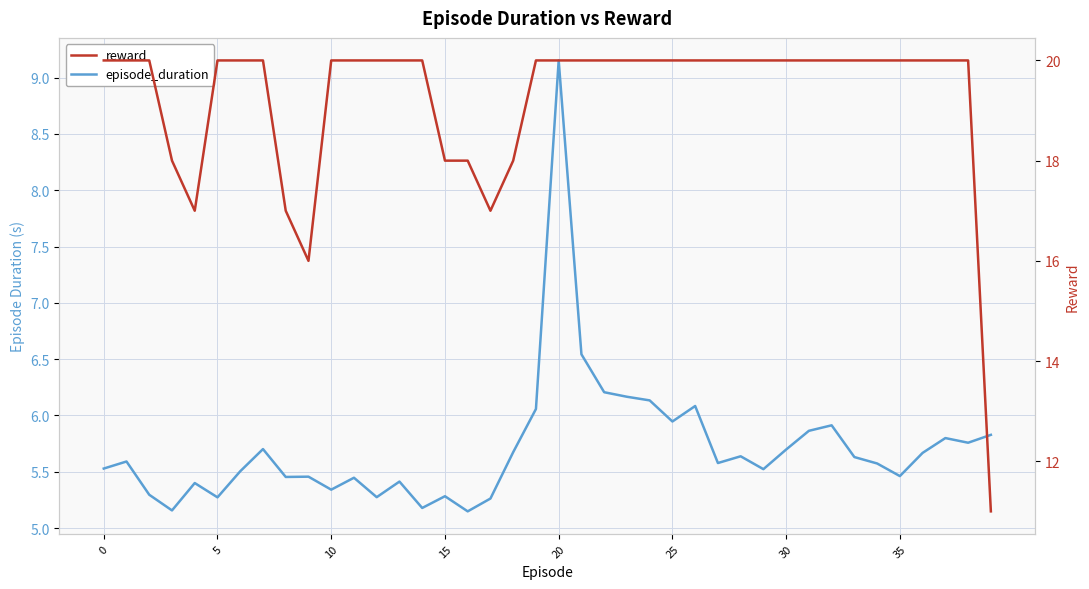

Read the reward value at 20.

20.0